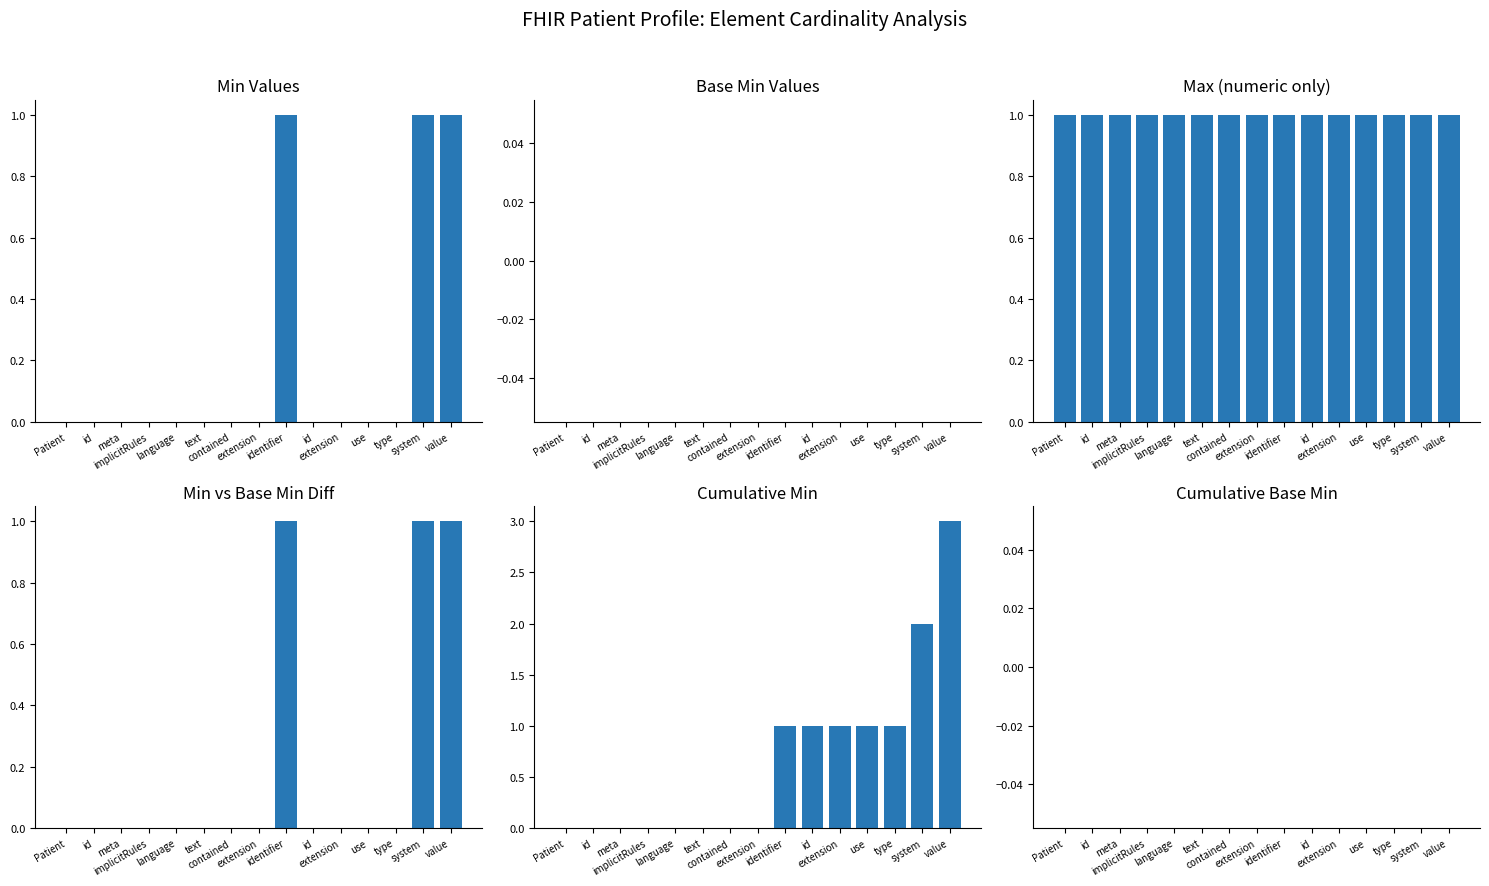

What is the label of the 4th bar from the right?

use